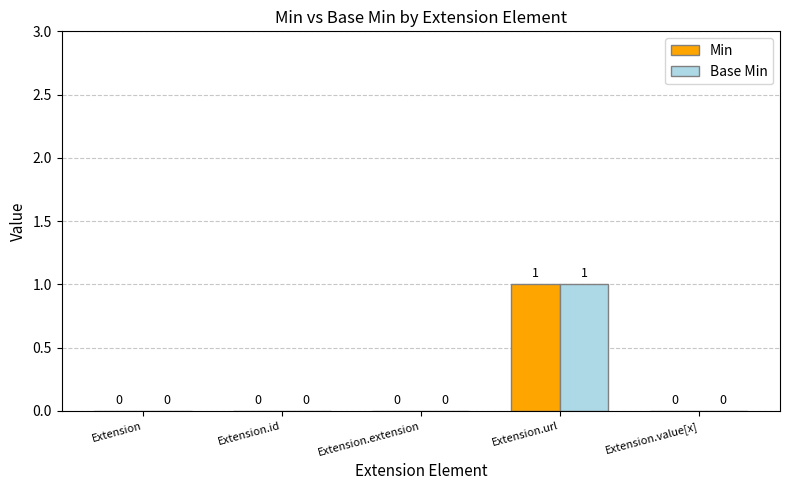

Is the value of Min at Extension.url greater than the value of Base Min at Extension.value[x]?

Yes